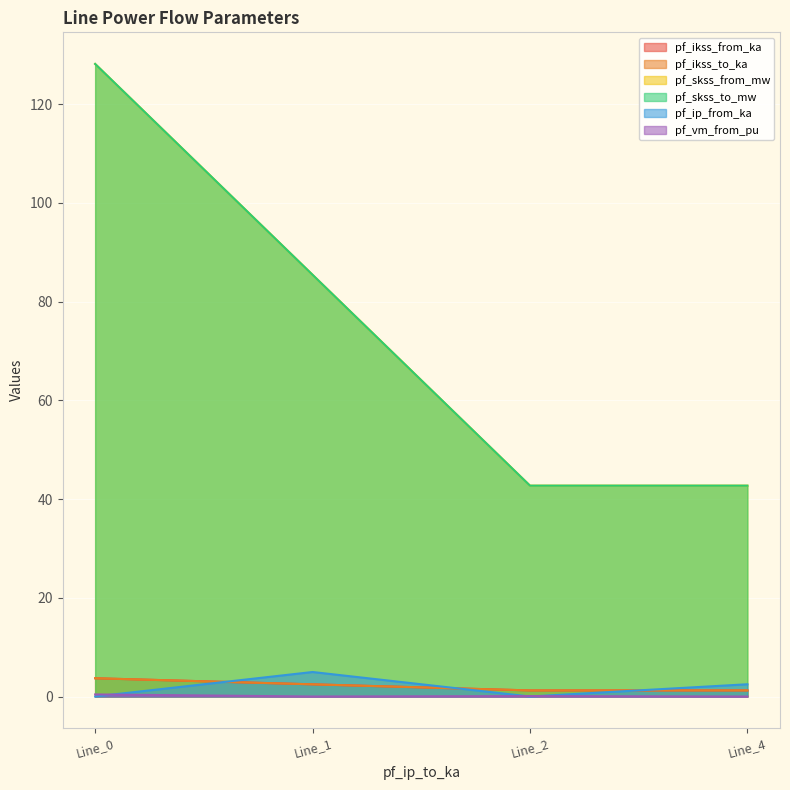

Which series has the widest spread of values?

pf_skss_from_mw